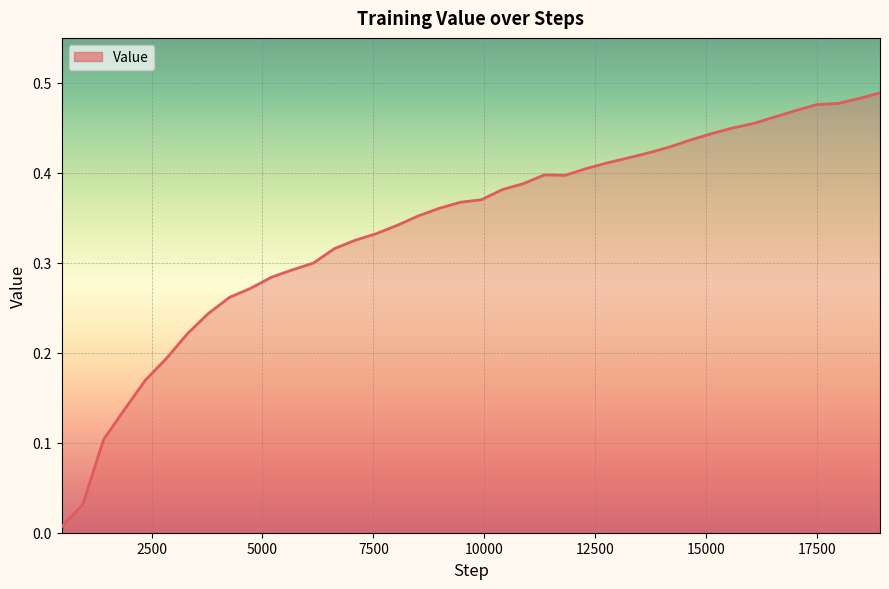

True or false: the data has more than 1 interior local peaks.

False